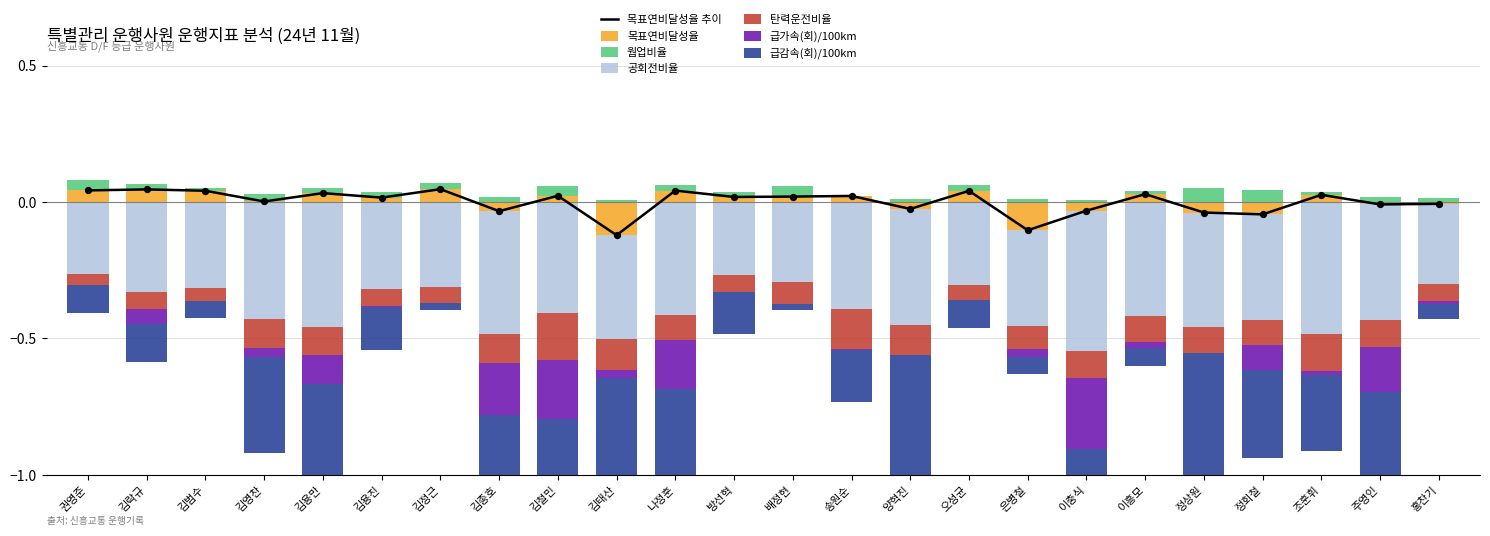

At how many categories does at least one series exceed 0?

24